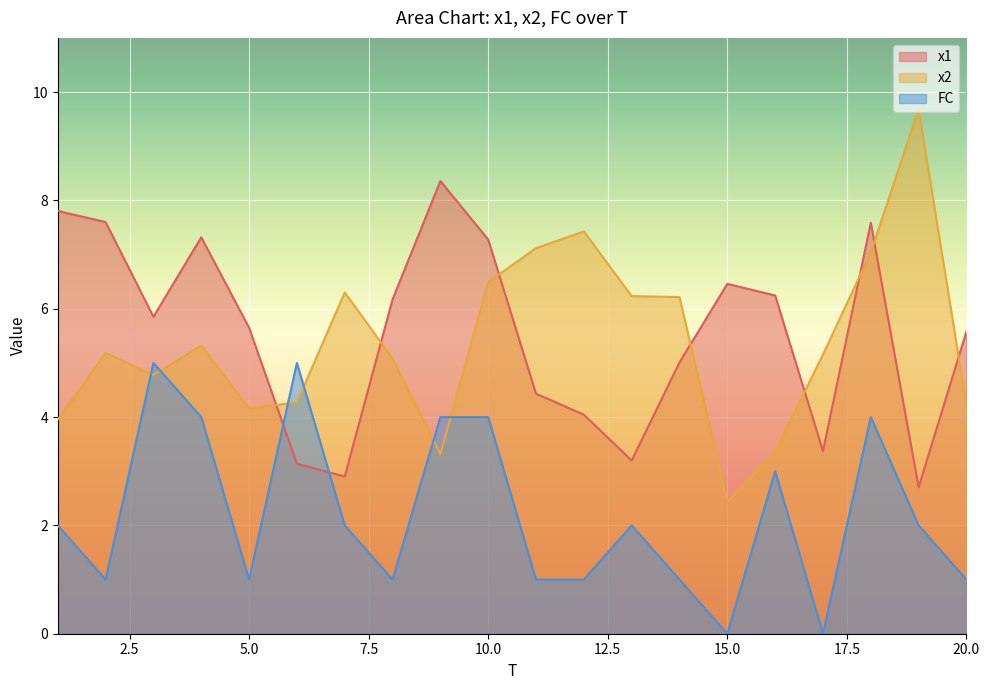

Where is FC nearest to the value 2?

1